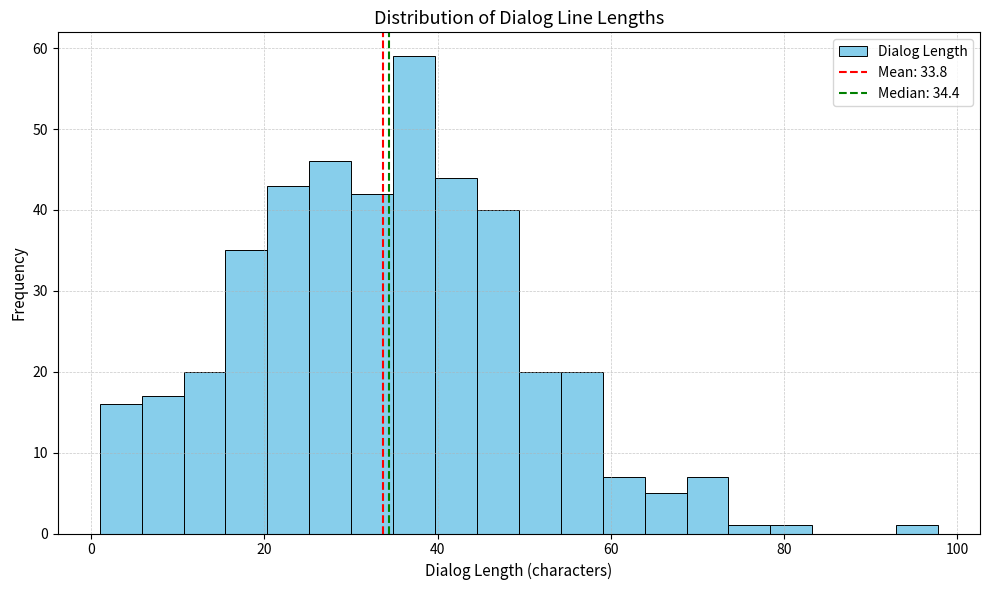

Around what value on the x-axis is the tallest bar? Give the approximate position of its centre, as read against the axis.

38